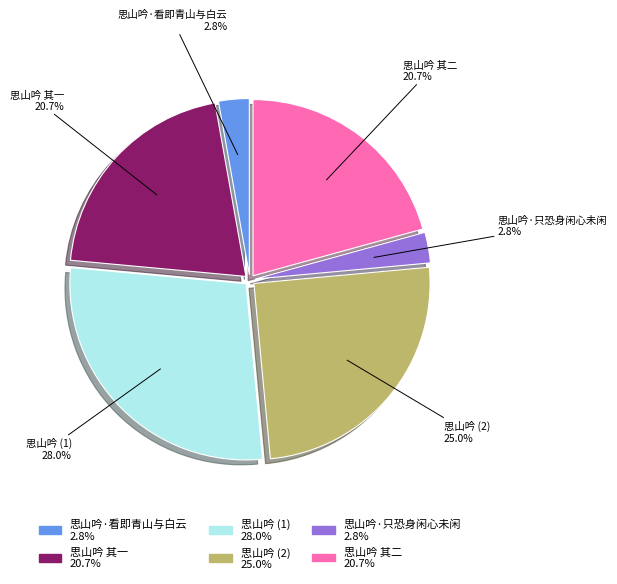

Is there any slice that represents more than half of the pie?

No